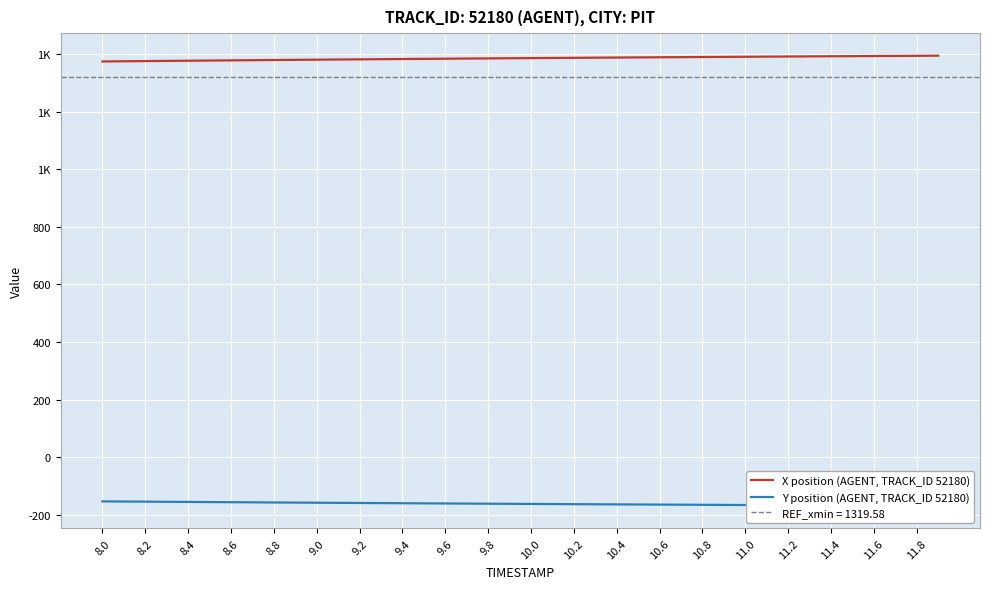

Count the number of data series in this chart.

2